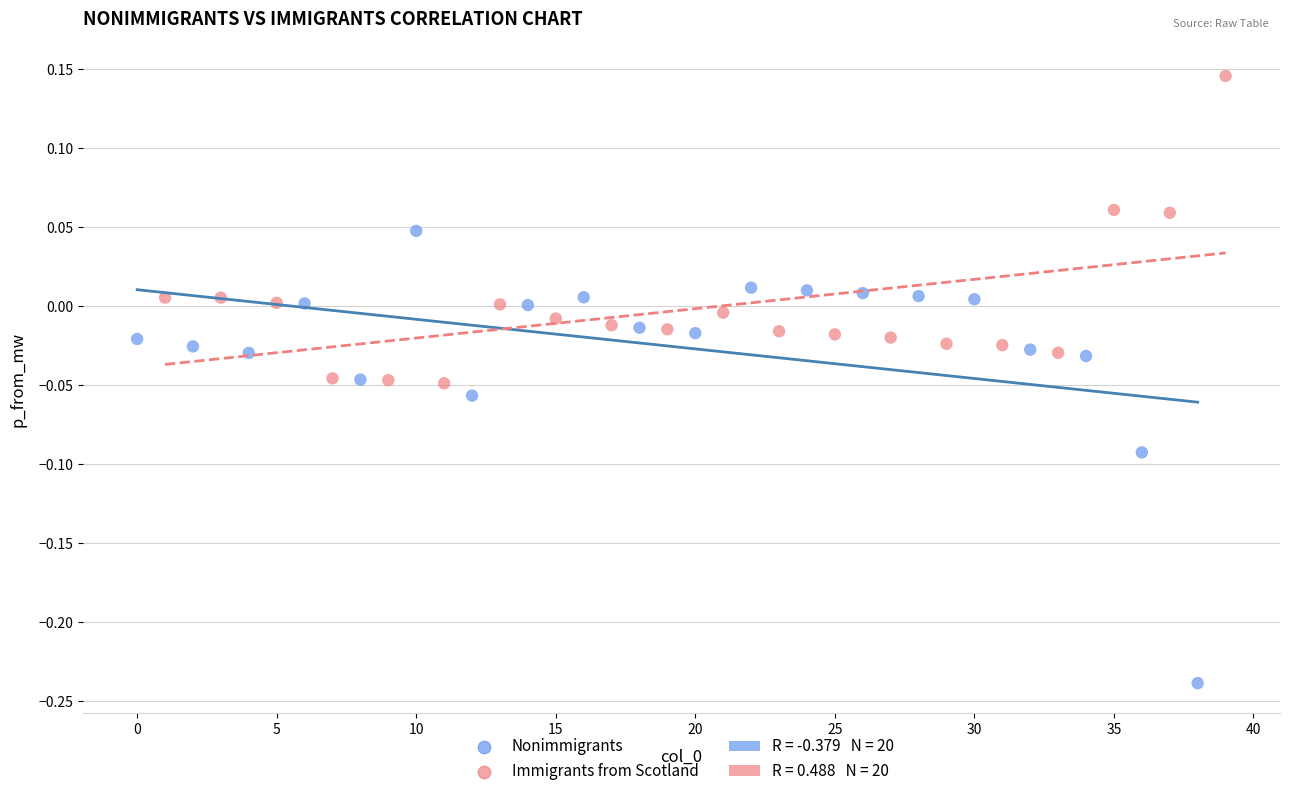

Which series contains the highest Y value?

Immigrants from Scotland